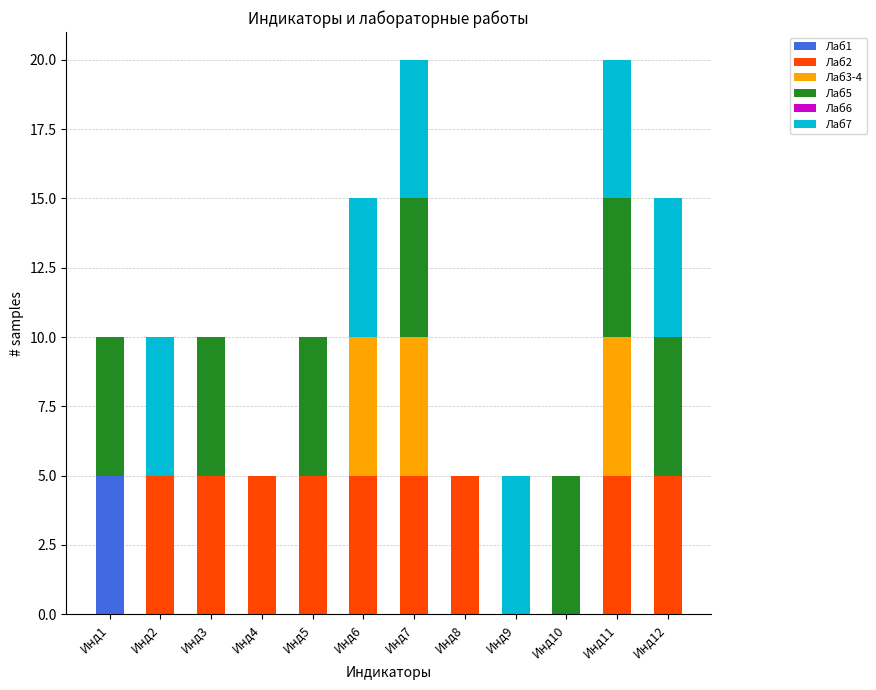

True or false: Лаб1 has a value of 0 at Инд5.

True